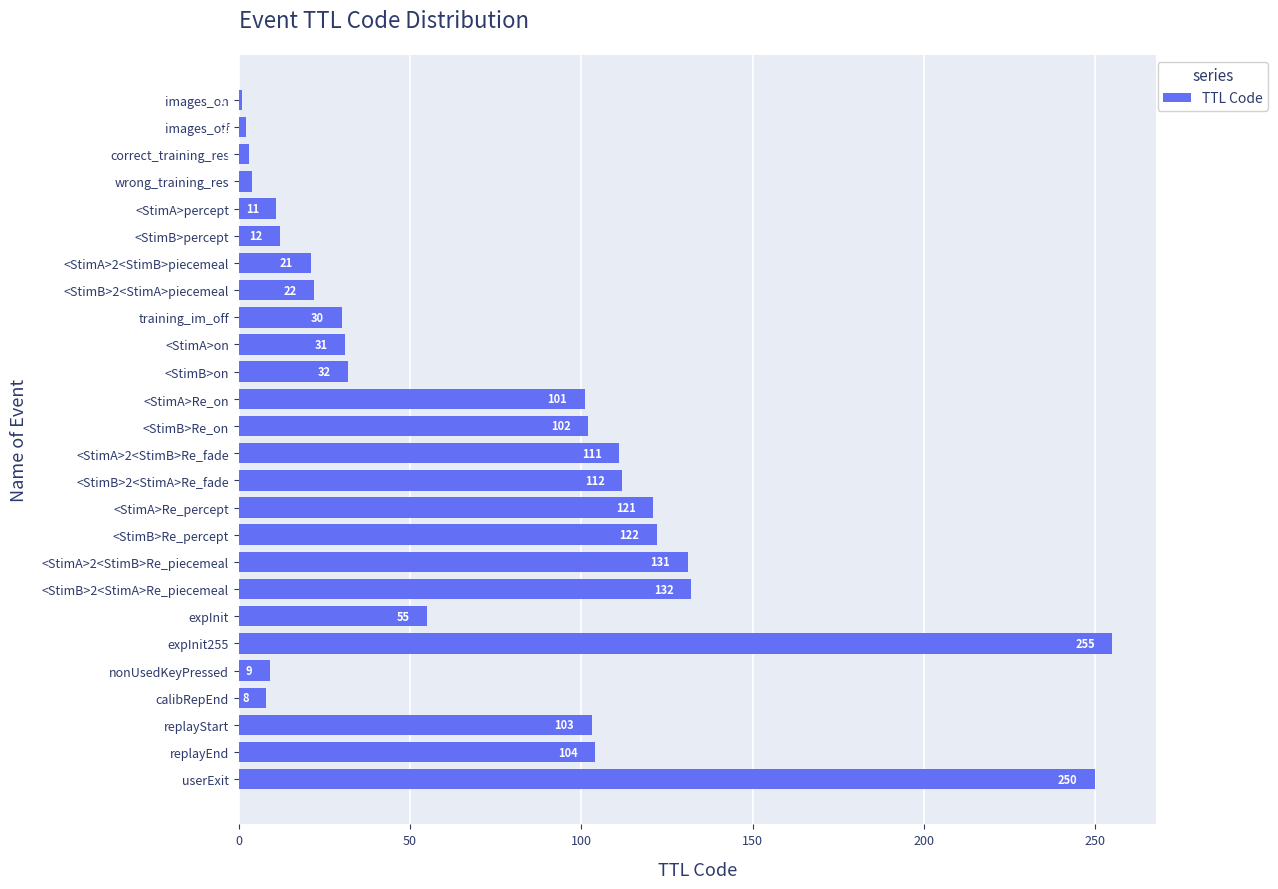

Which category has the highest value across all series?

expInit255